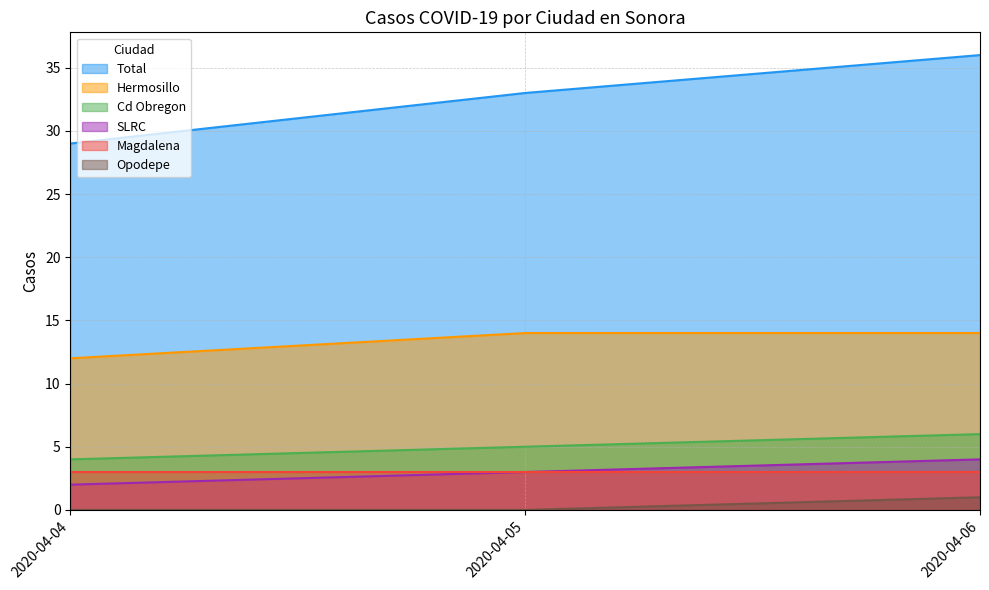

At which label does Hermosillo reach its peak?

2020-04-05